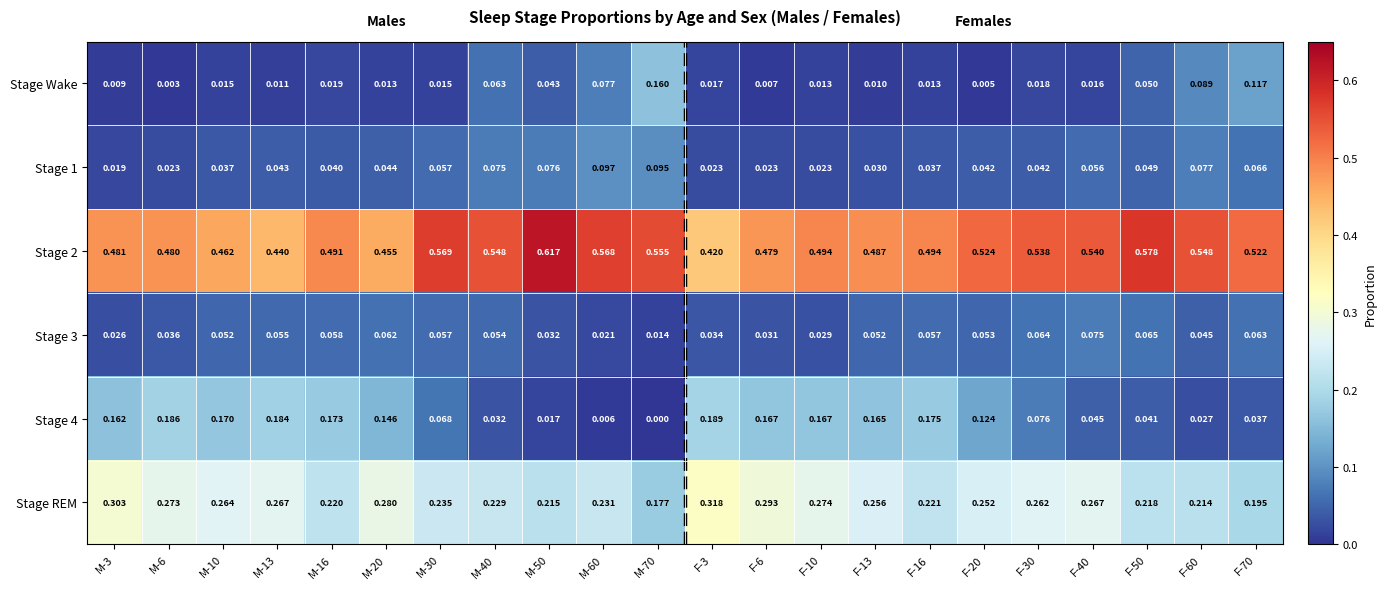

How many values in Stage 4 are above zero?

21